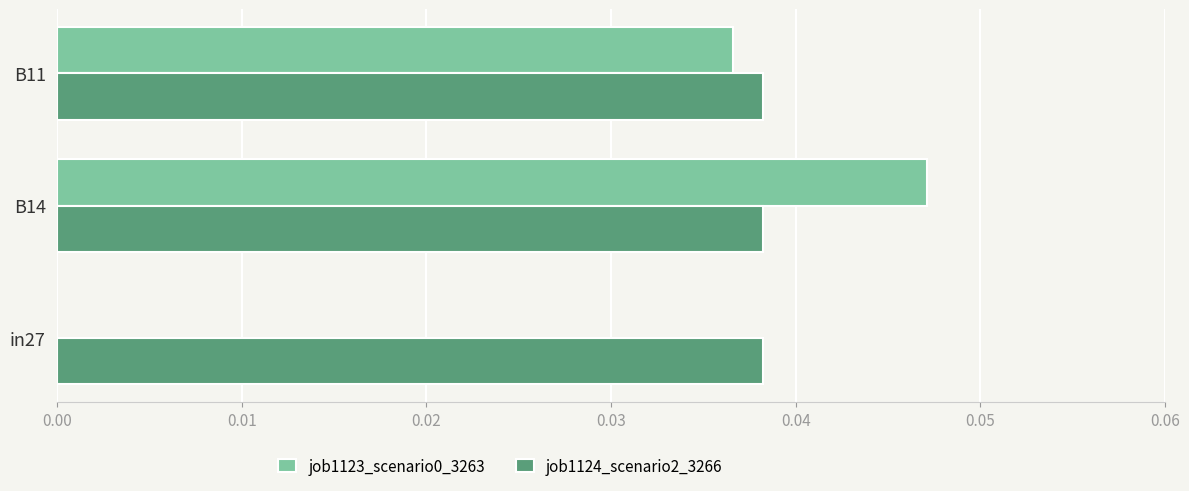

Is it true that job1124_scenario2_3266 equals 0.1 at in27?

False